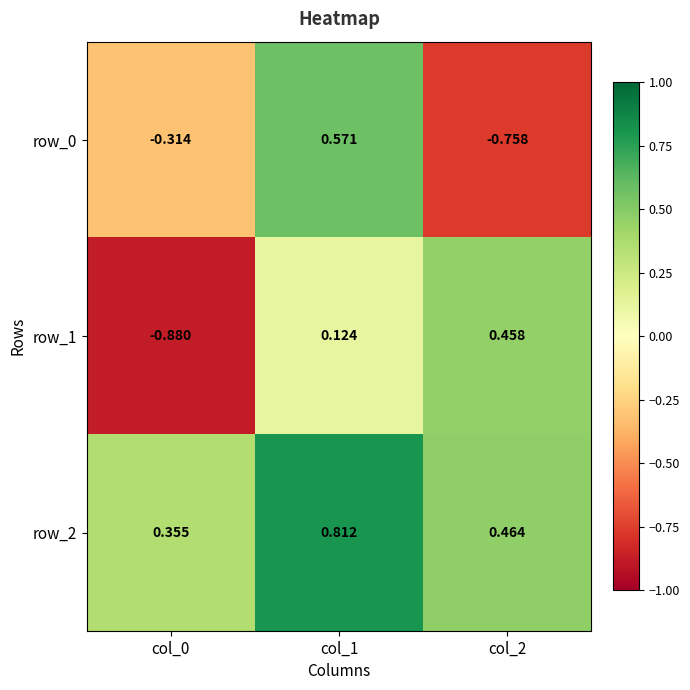

Is the value of row_0 at col_2 greater than the value of row_2 at col_1?

No